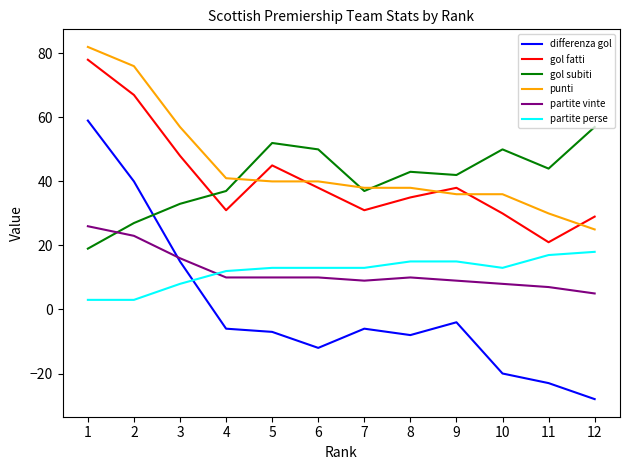

The value of partite vinte at 3 is 16. True or false?

True